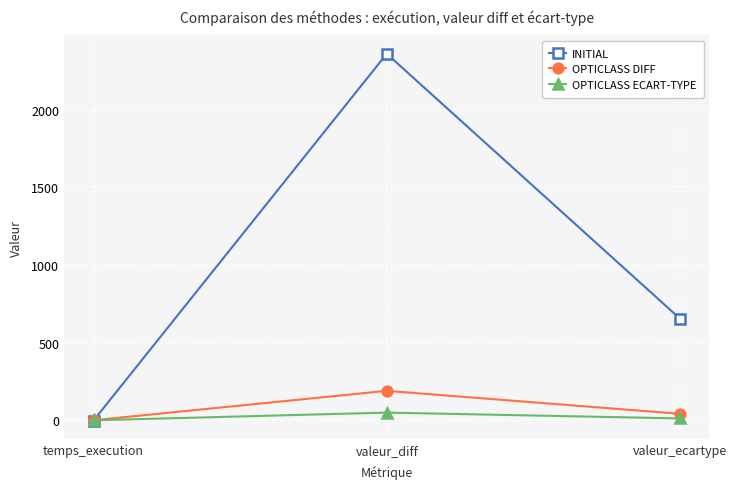

What is the maximum value shown in the chart?

2360.0